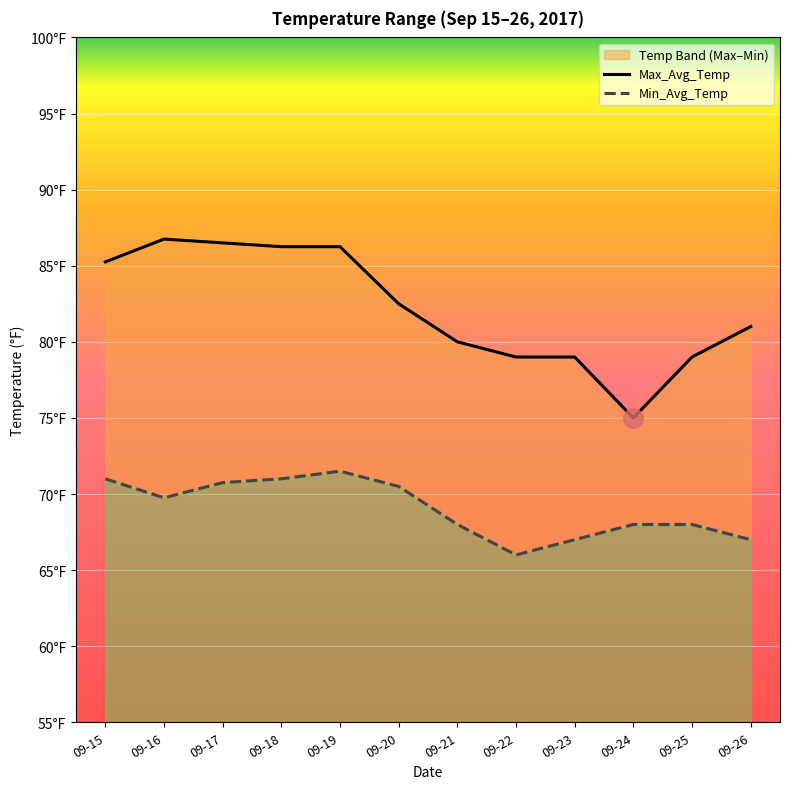

Count the number of data series in this chart.

2